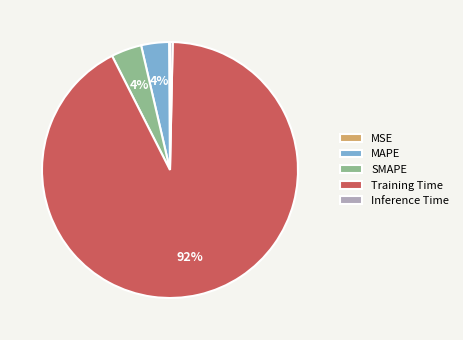

Is Training Time the majority of the pie?

Yes